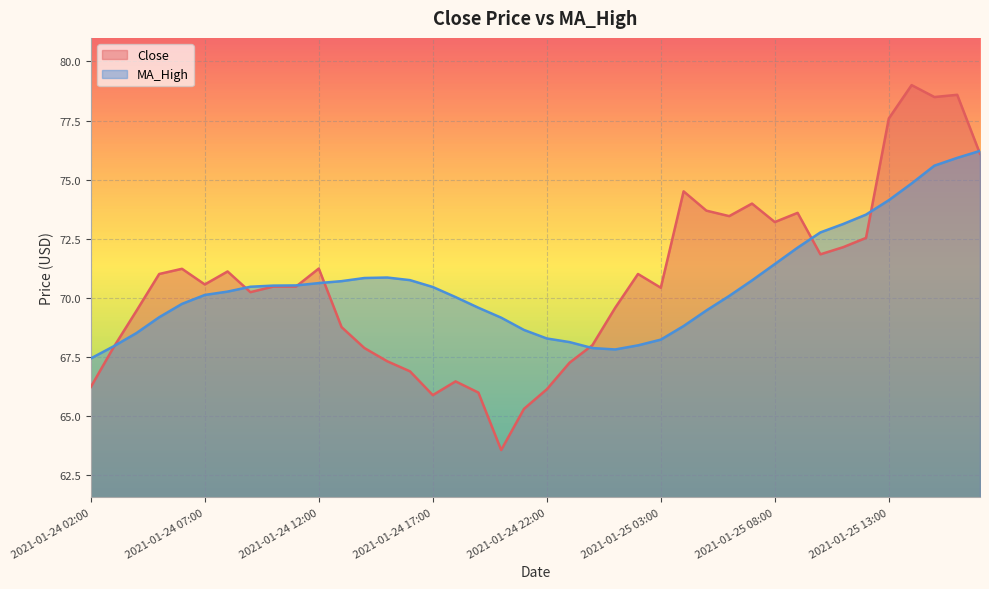

Where is the first local maximum for Close?

2021-01-24 06:00